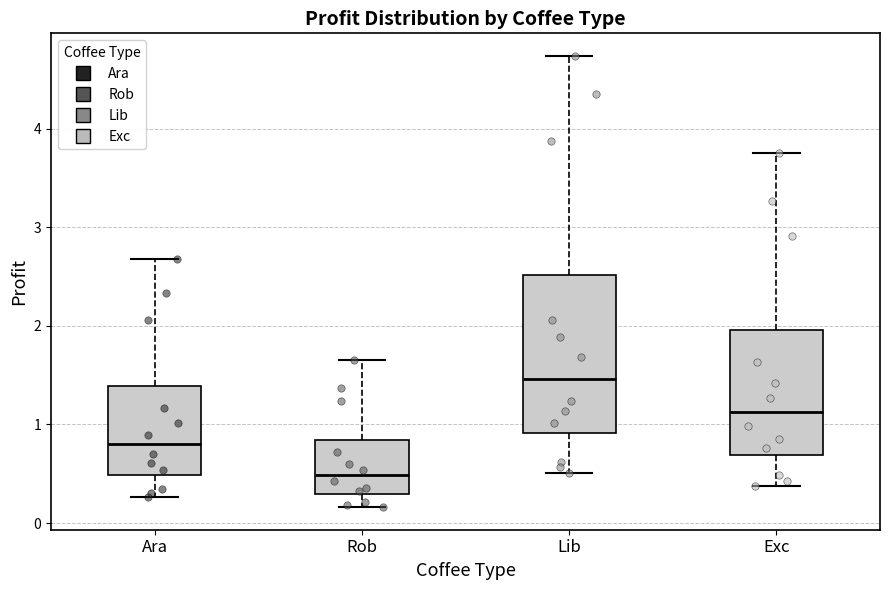

Comparing the boxes themselves (not the whiskers), which one is the tallest?

Lib